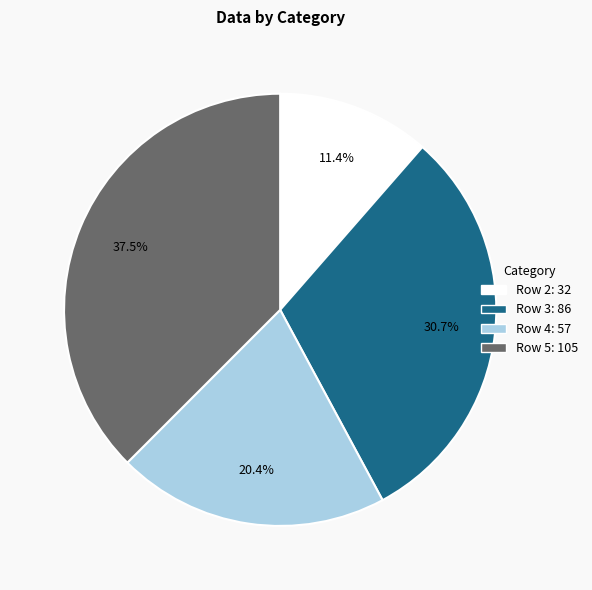

To the nearest percent, what is the average slice percentage?

25%